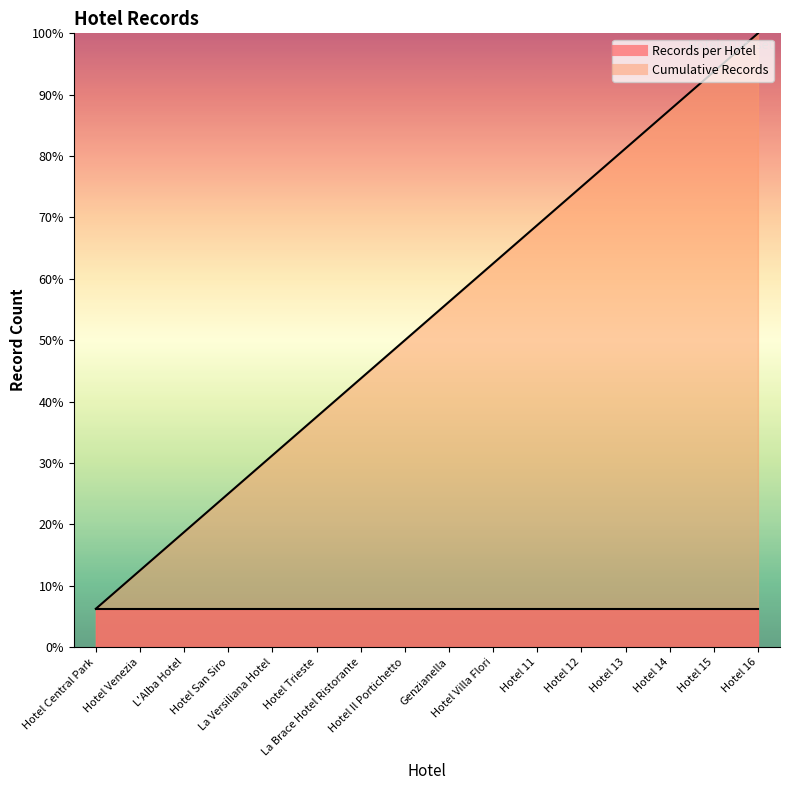

What is the label of the 3rd point from the left?

L'Alba Hotel